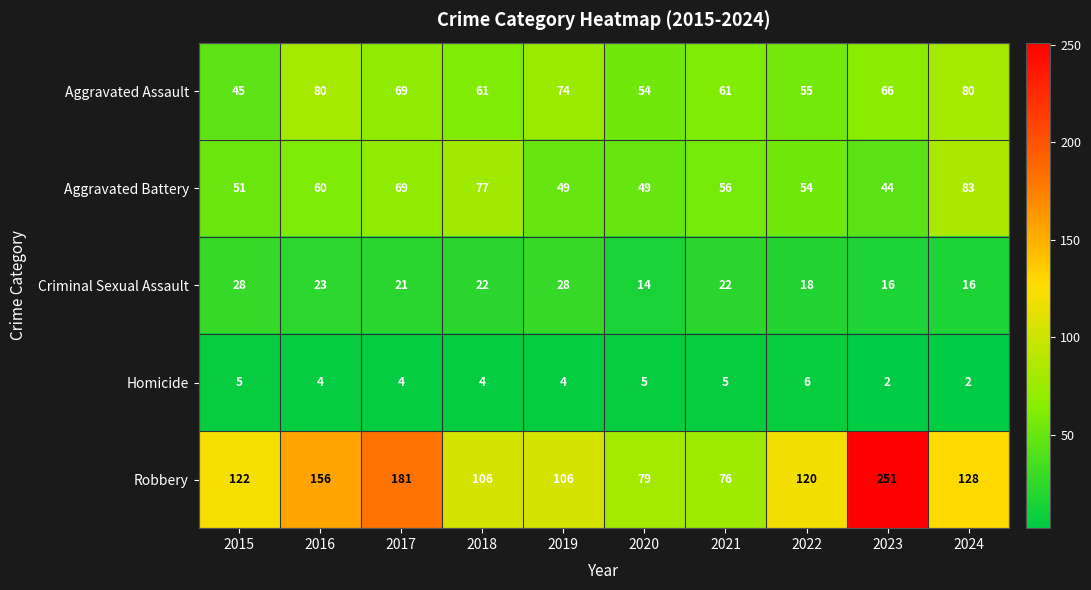

True or false: Homicide has a value of 2 at 2024.

True